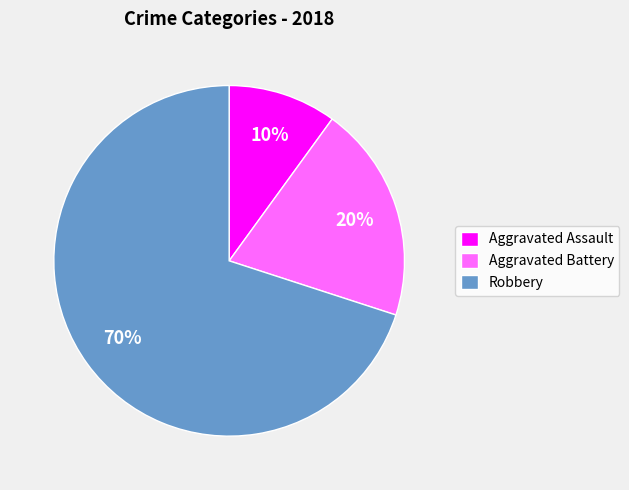

Does any single category account for the majority?

Yes